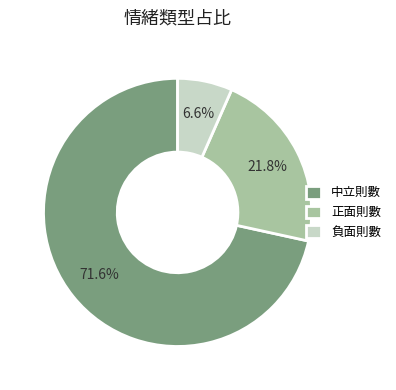

How much of the chart is everything except 負面則數?

93.4%